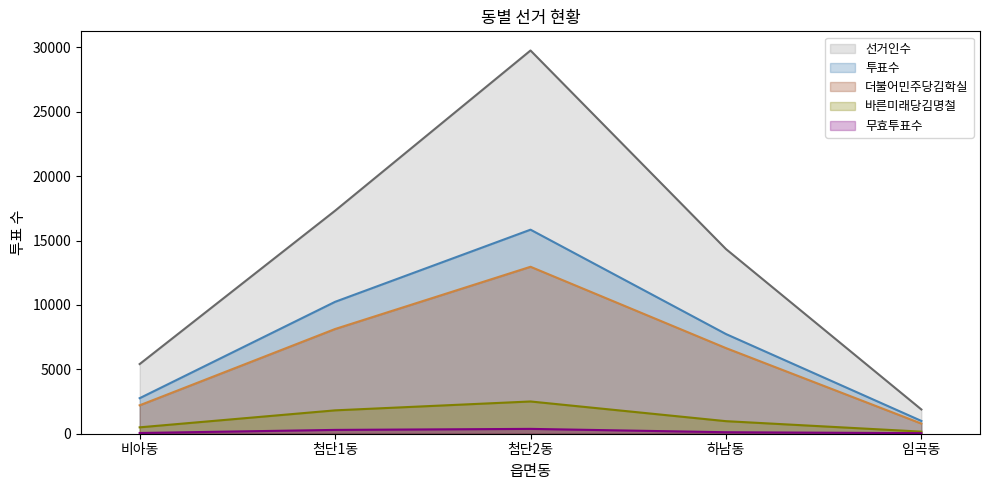

How many lines are shown in the chart?

5